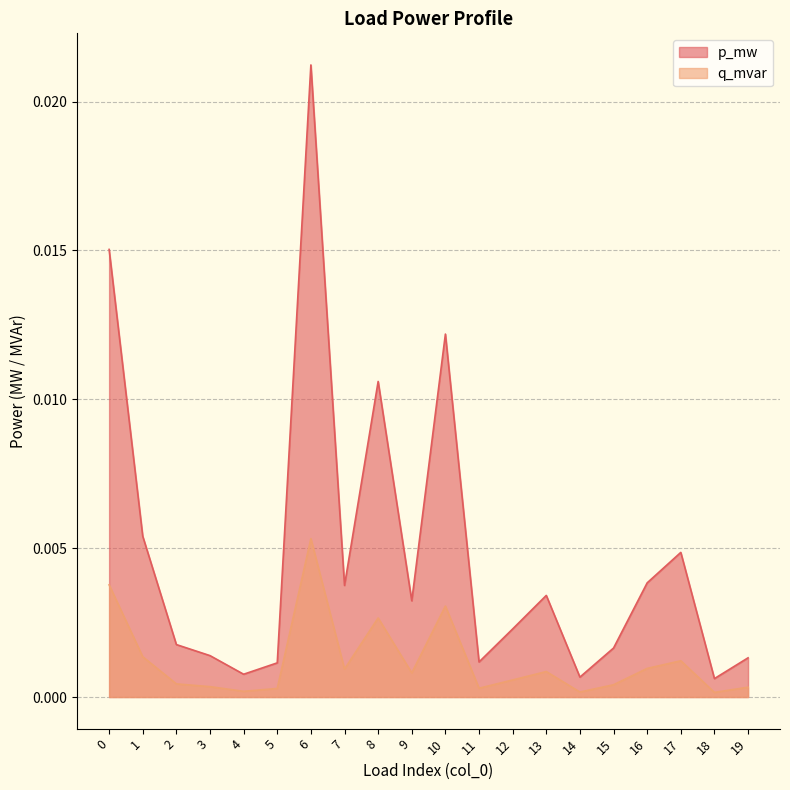

Which label corresponds to the largest value in the chart?

6